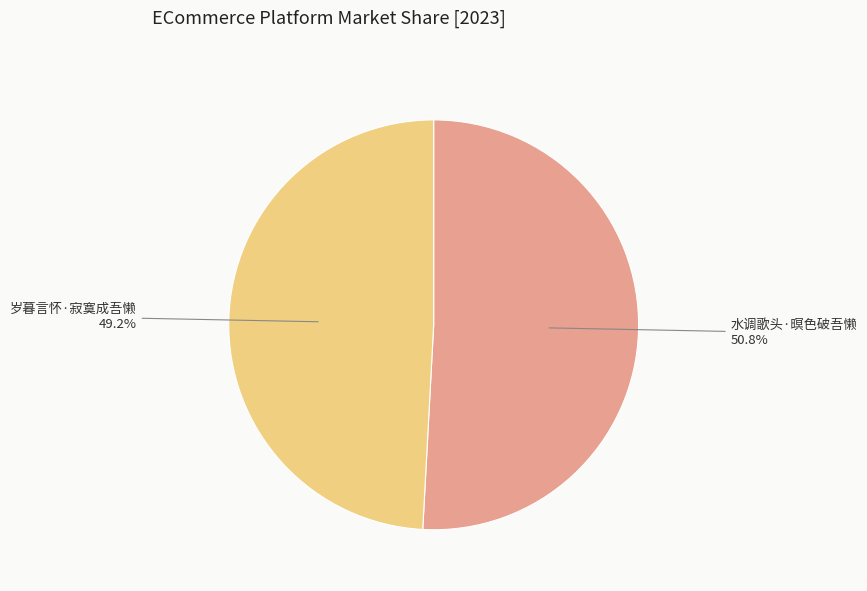

What is the largest slice in the pie chart?

水调歌头·暝色破吾懒